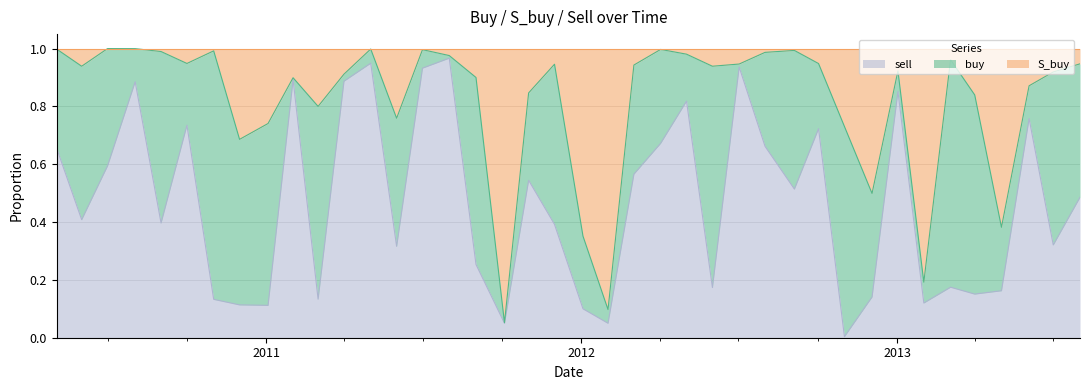

Read the sell value at 2010-07-01.

0.6